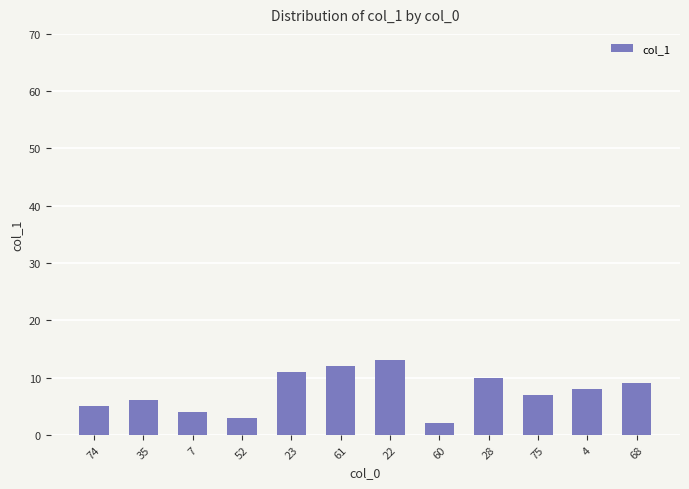

True or false: the data shows 3 at 4.

False